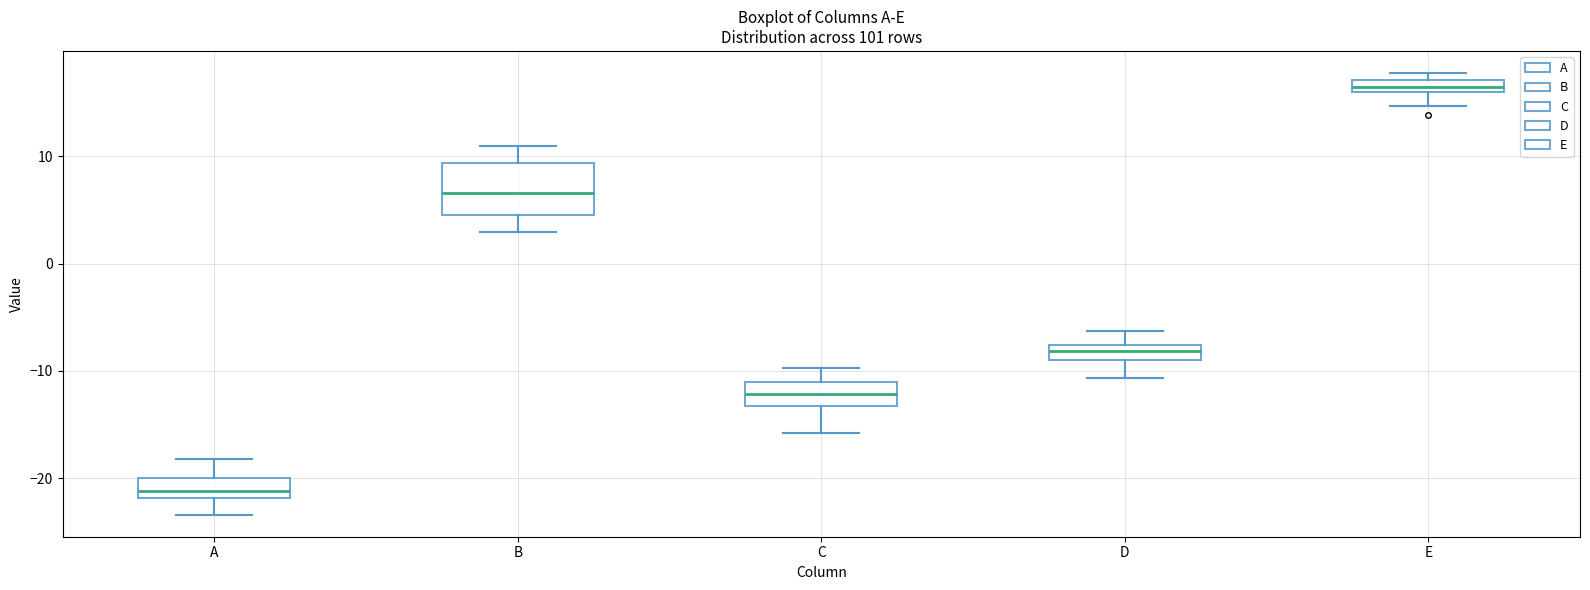

Where is the lower edge of the box for C on the y-axis? The values are not printed on the chart, so give them approximately, as read against the axis.

-13